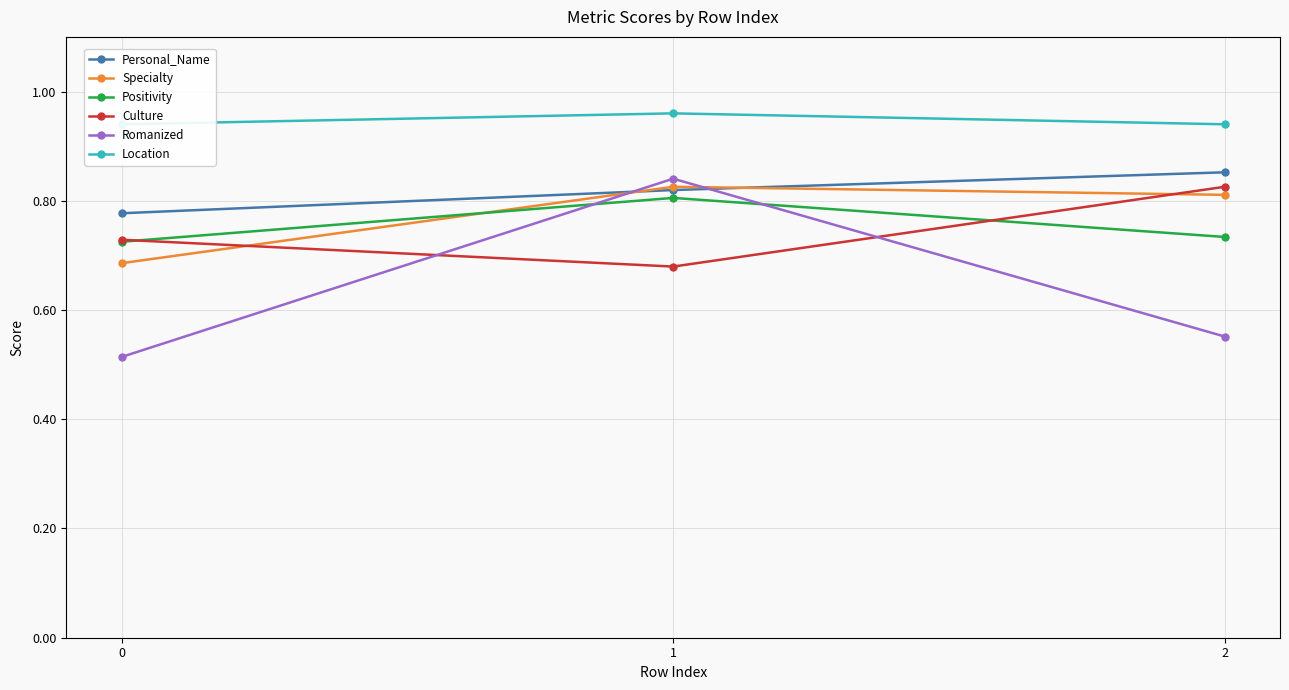

What are all the series names shown in the legend?

Personal_Name, Specialty, Positivity, Culture, Romanized, Location